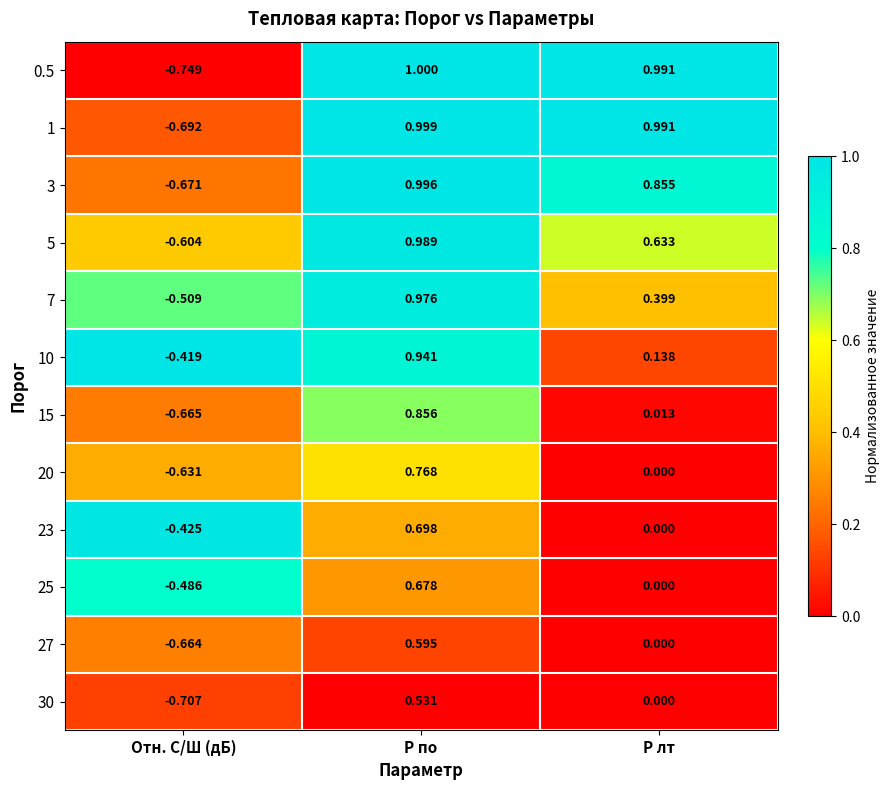

Rank the categories by 10 value from highest to lowest.

P по, P лт, Отн. С/Ш (дБ)